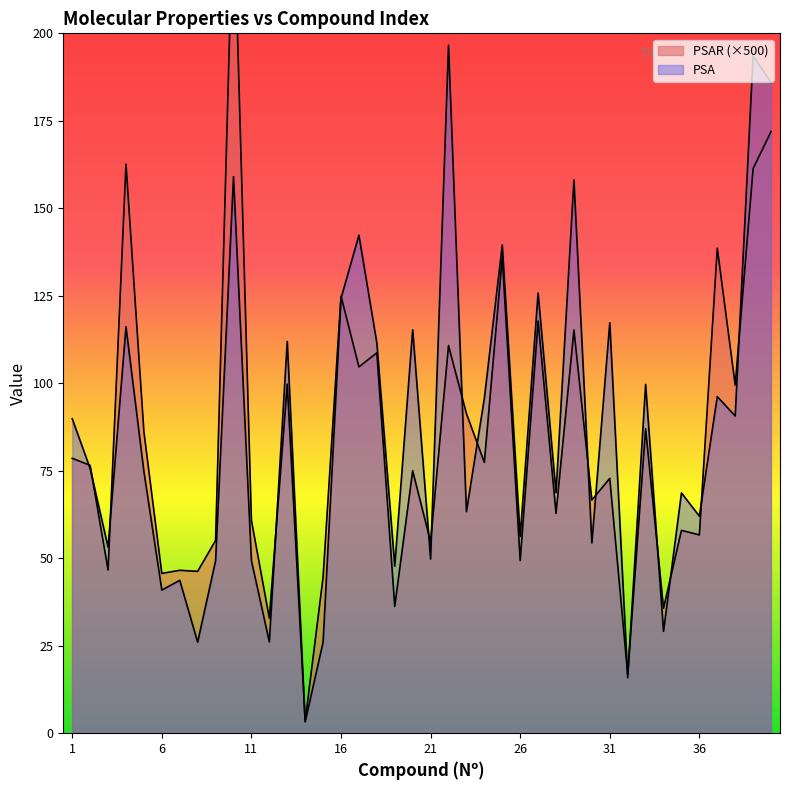

Between which two adjacent categories do PSAR and PSA first intersect?

1 and 2